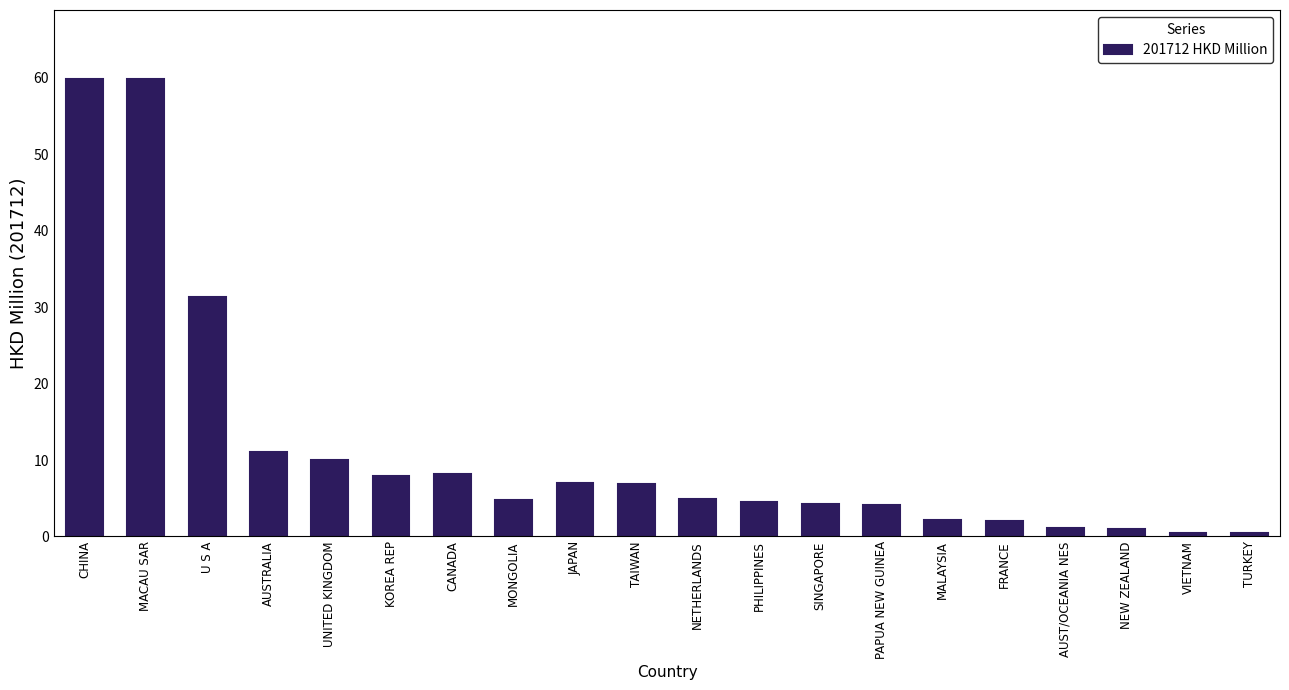

What is the average value?

11.6